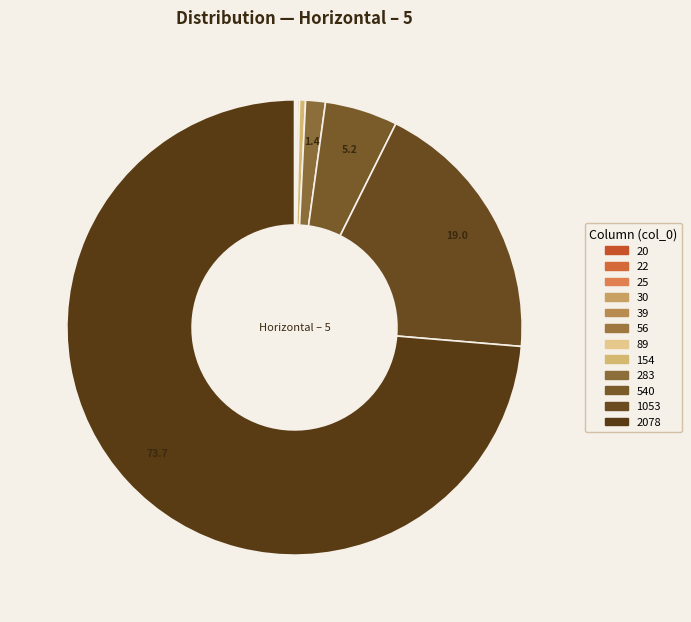

Is there any slice that represents more than half of the pie?

Yes